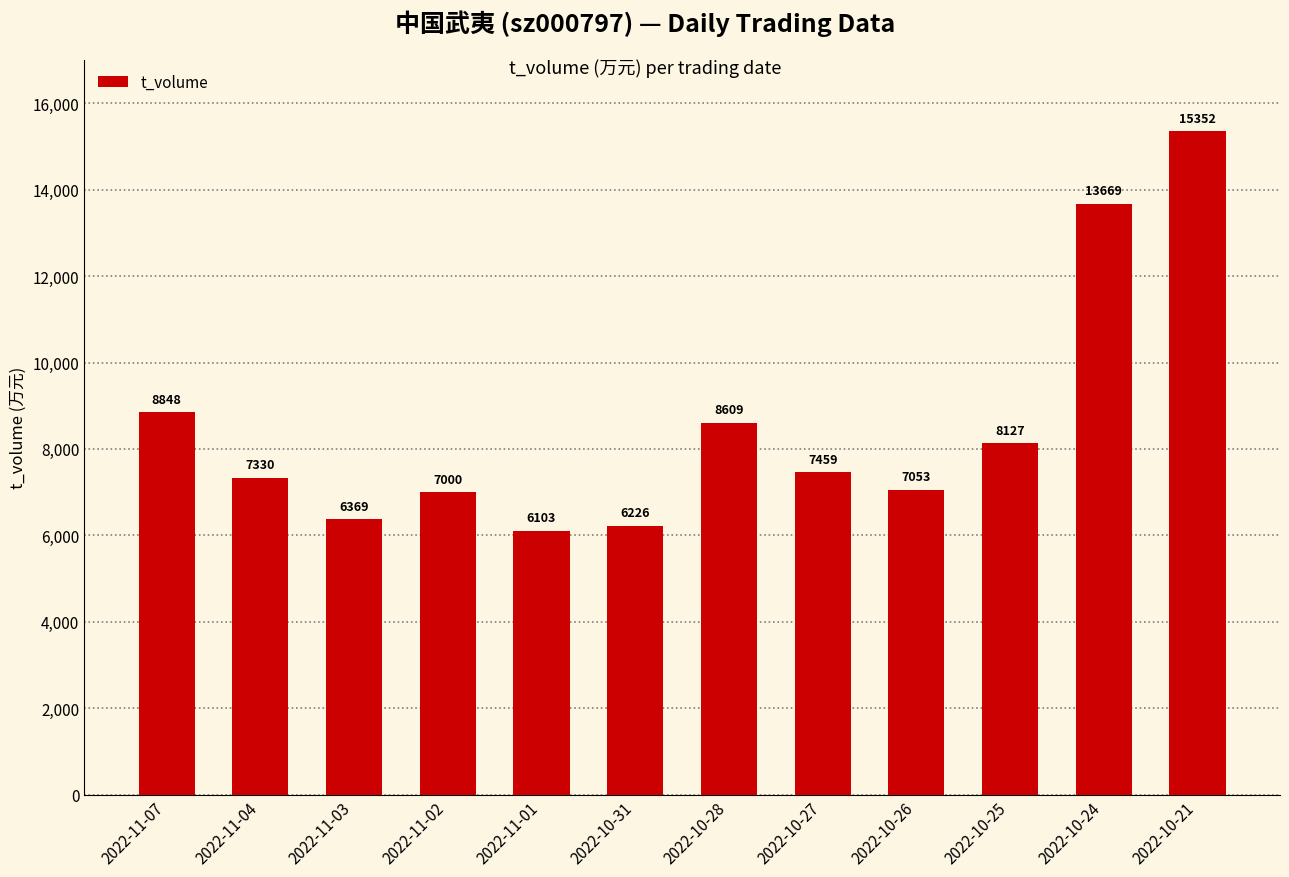

The chart shows a value of 9626 at 2022-11-01. True or false?

False